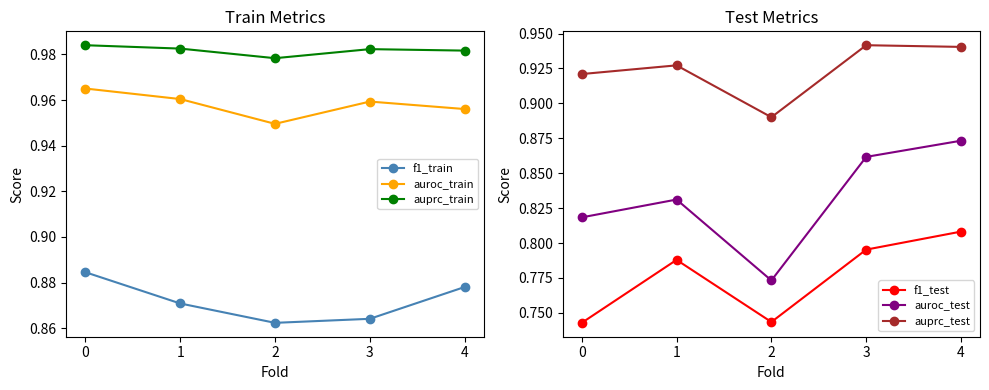

Reading left to right, what are all the values shown in this chart?

f1_train: 0.9	0.9	0.9	0.9	0.9
auroc_train: 1.0	1.0	0.9	1.0	1.0
auprc_train: 1.0	1.0	1.0	1.0	1.0
f1_test: 0.7	0.8	0.7	0.8	0.8
auroc_test: 0.8	0.8	0.8	0.9	0.9
auprc_test: 0.9	0.9	0.9	0.9	0.9